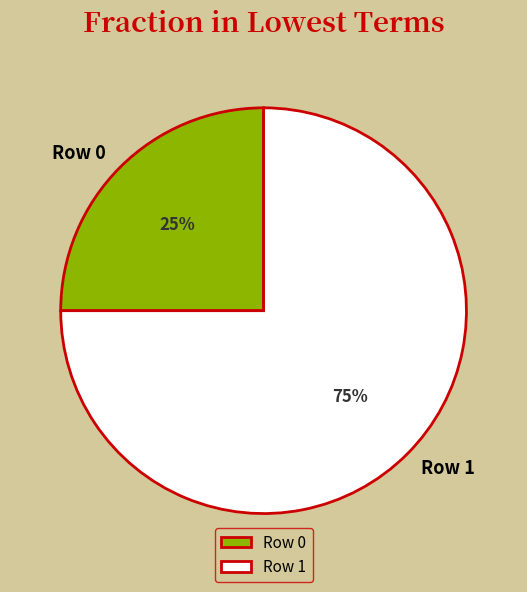

How many slices are in this pie chart?

2